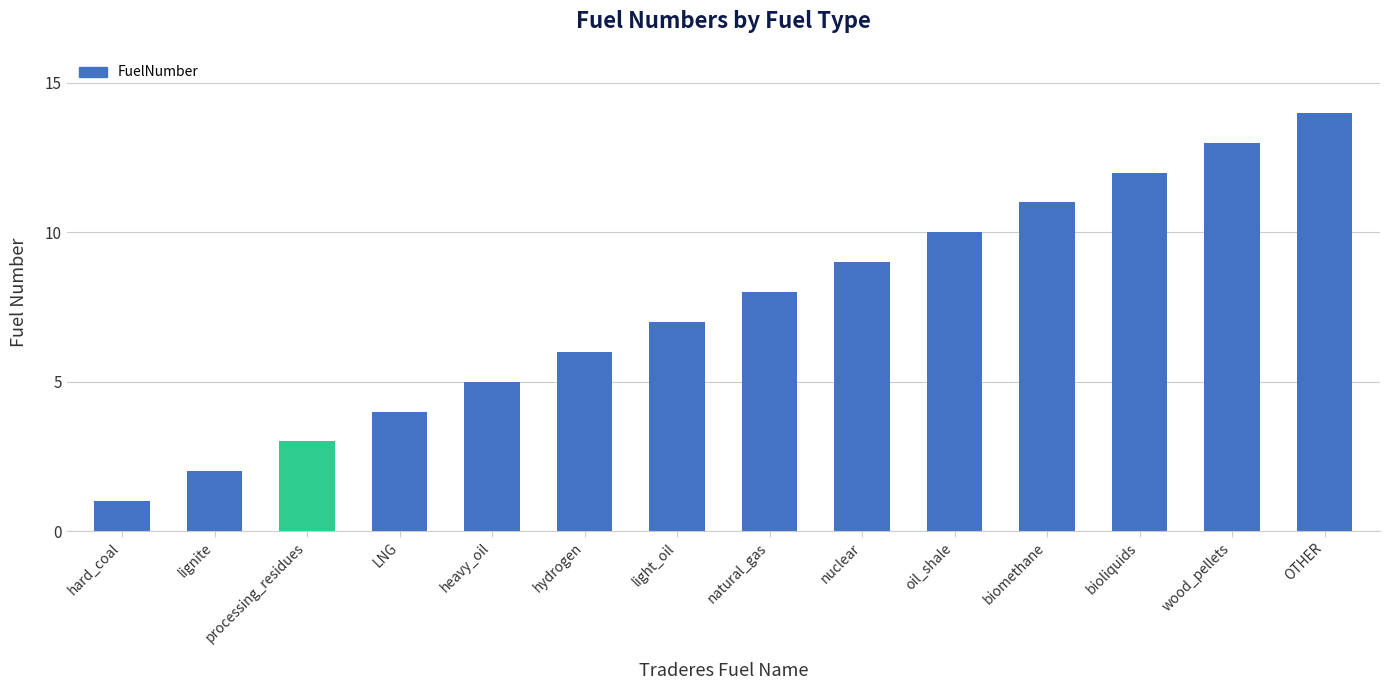

List the labels in order of value, smallest first.

hard_coal, lignite, processing_residues, LNG, heavy_oil, hydrogen, light_oil, natural_gas, nuclear, oil_shale, biomethane, bioliquids, wood_pellets, OTHER